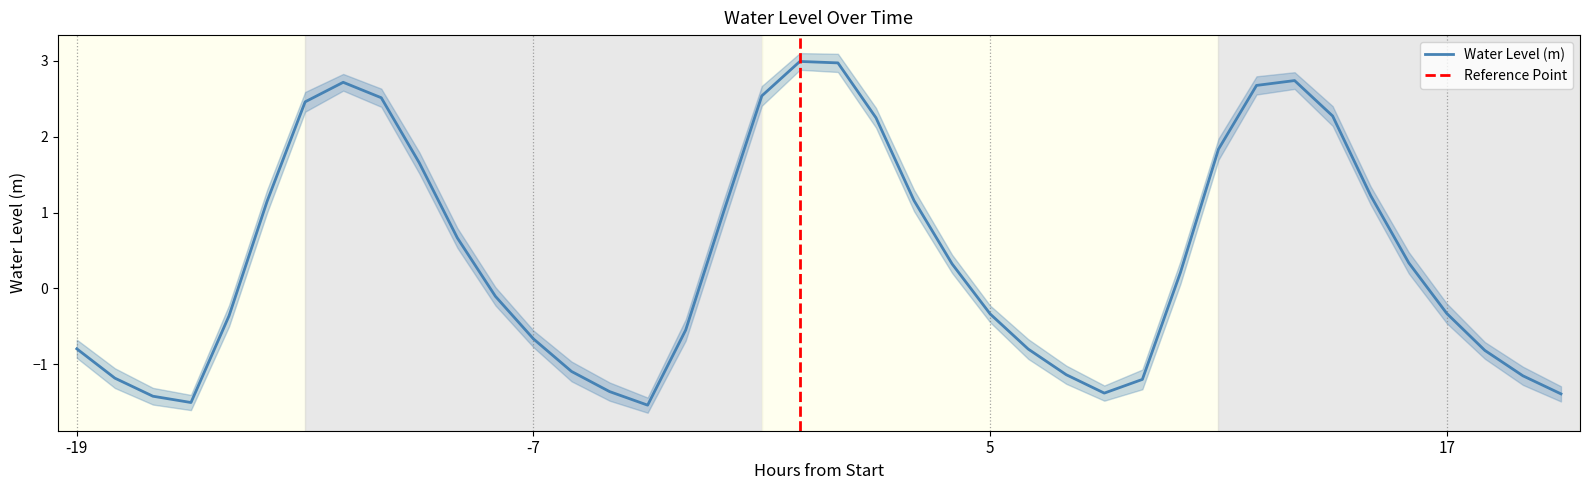

How many data points are less than 0?

20